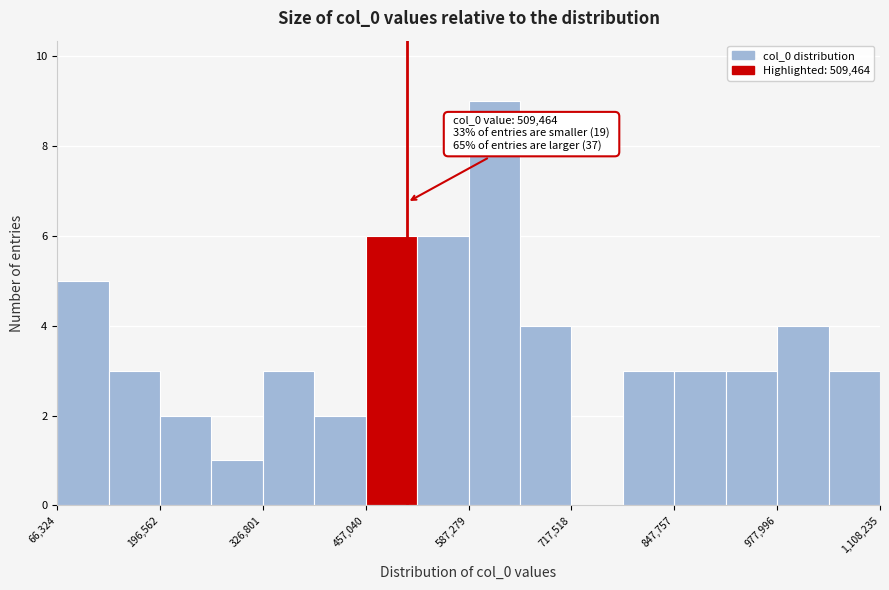

Around what value on the x-axis is the tallest bar? Give the approximate position of its centre, as read against the axis.

620000